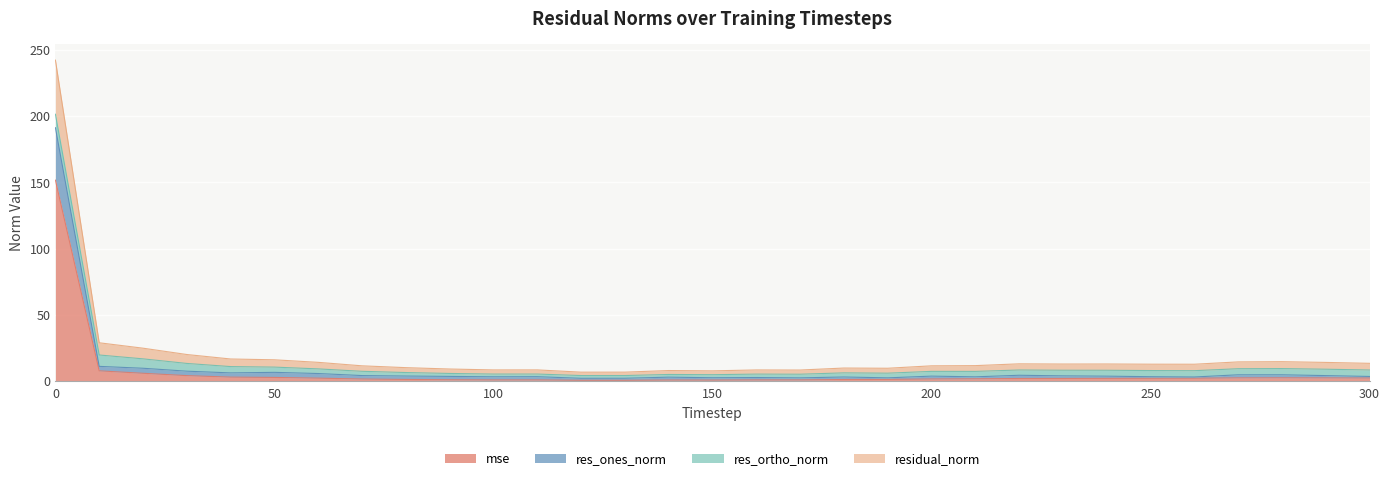

The value of residual_norm at 190 is 14.3. True or false?

False